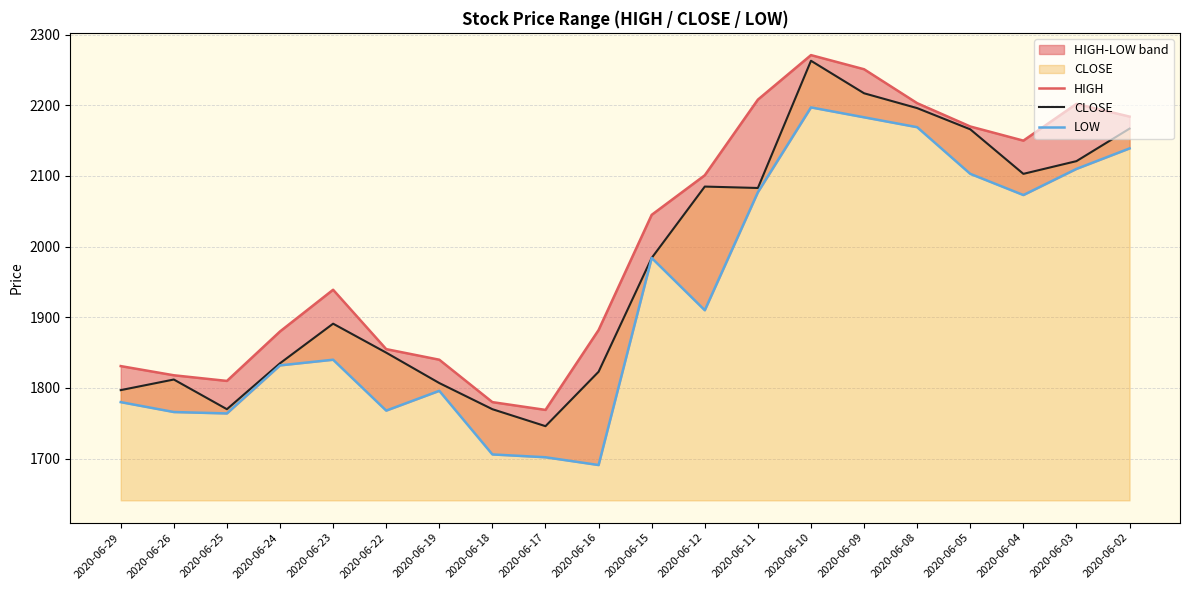

True or false: CLOSE has more than 1 points higher than both neighbors.

True